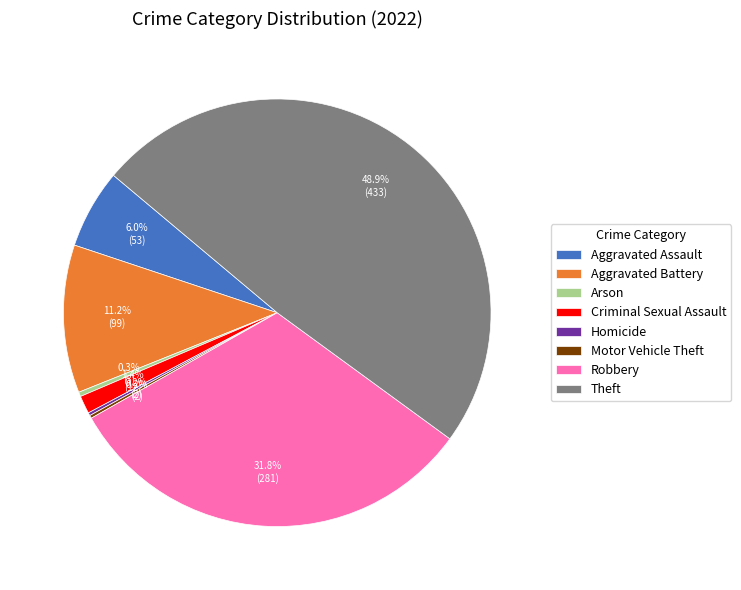

To the nearest percent, what is the difference between the largest and smallest slice percentages?

49%